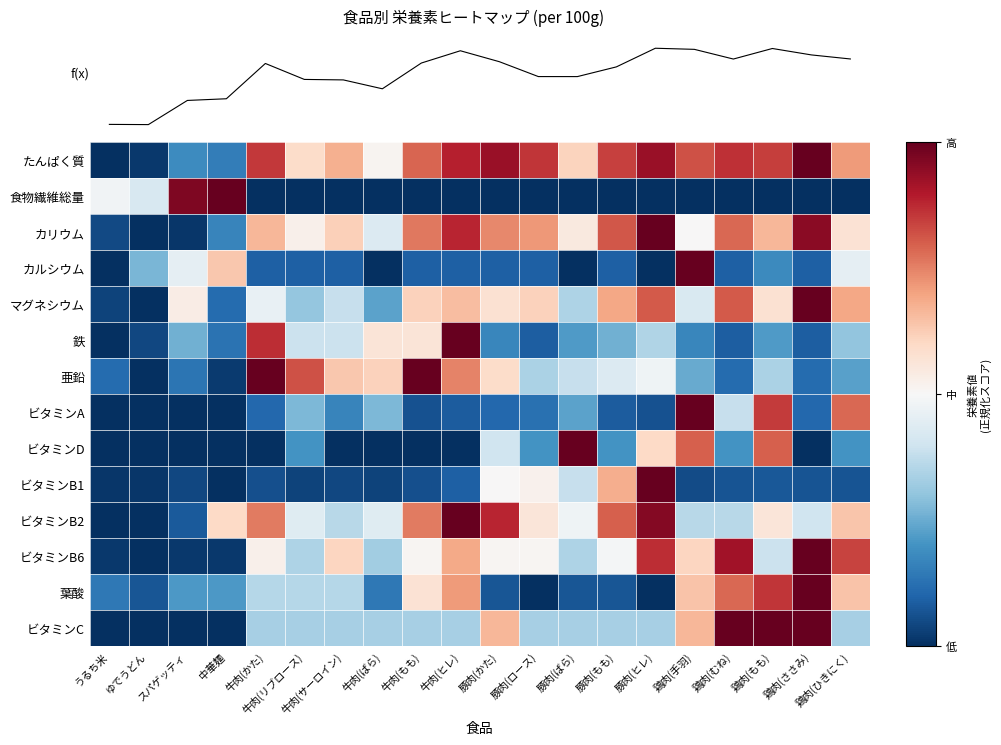

What is the sum of the ビタミンB6 values at 鶏肉(むね) and 鶏肉(手羽)?

1.0